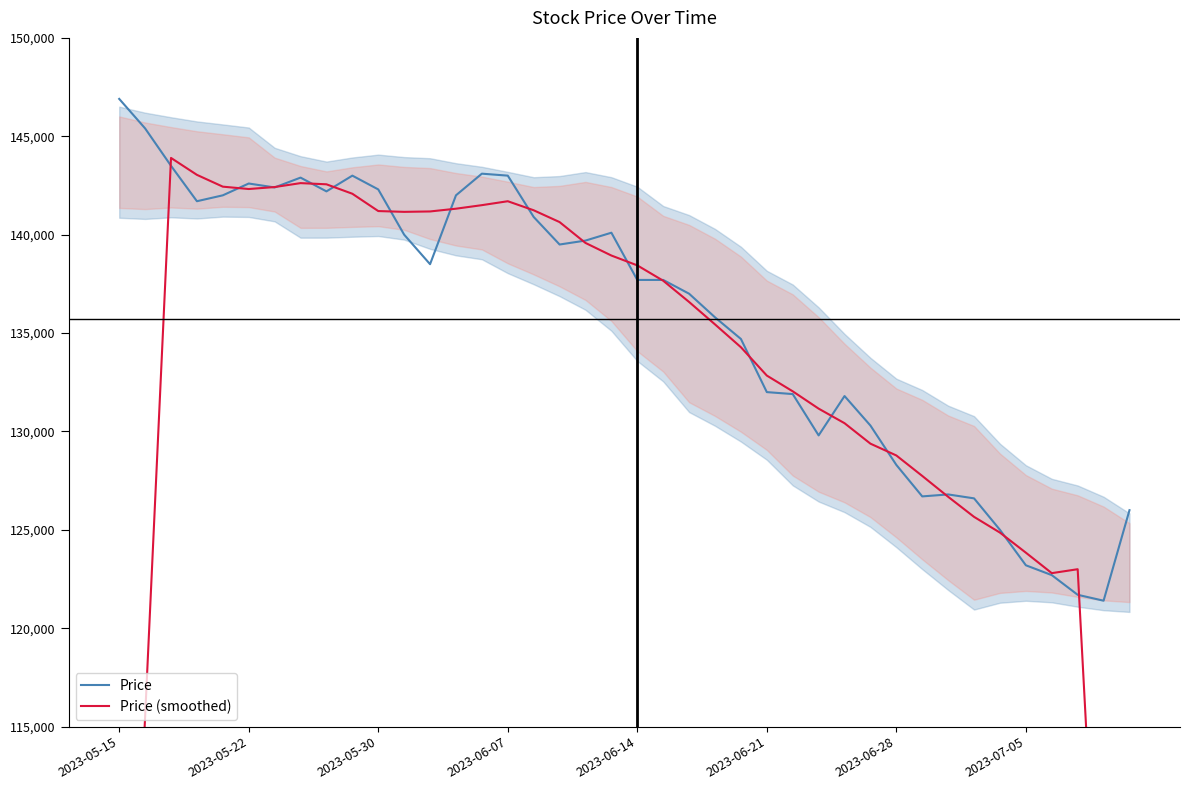

What is the value of the Price point at the 32nd from the left?

126700